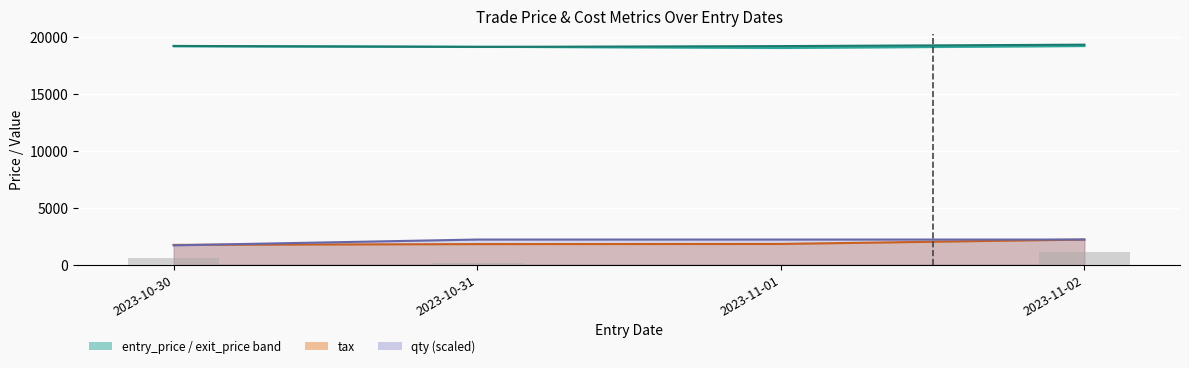

Where does the exit_price series first go above 19237?

2023-10-30